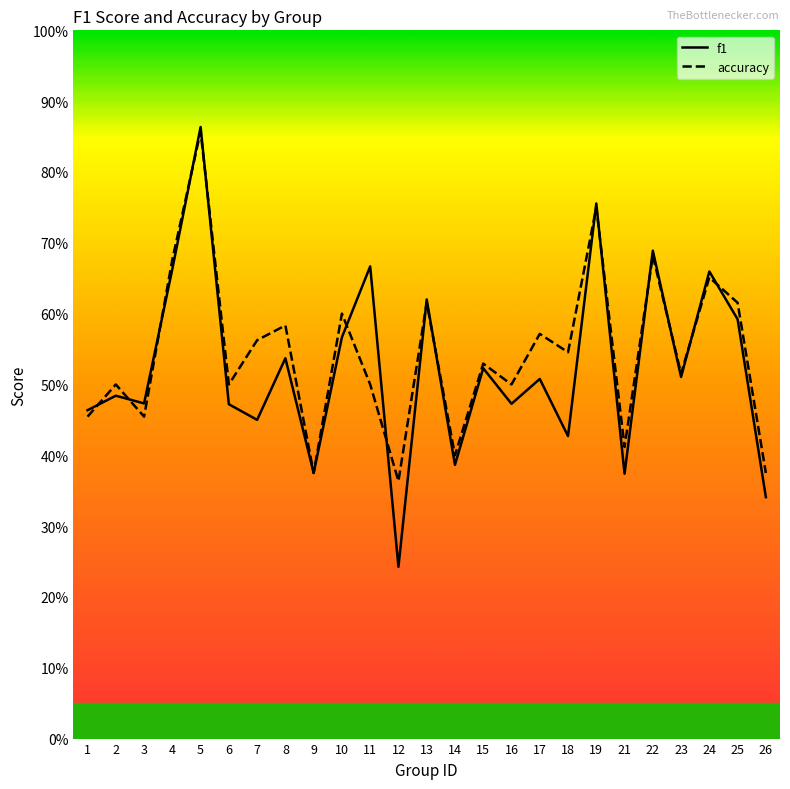

At which label does f1 reach its minimum?

12